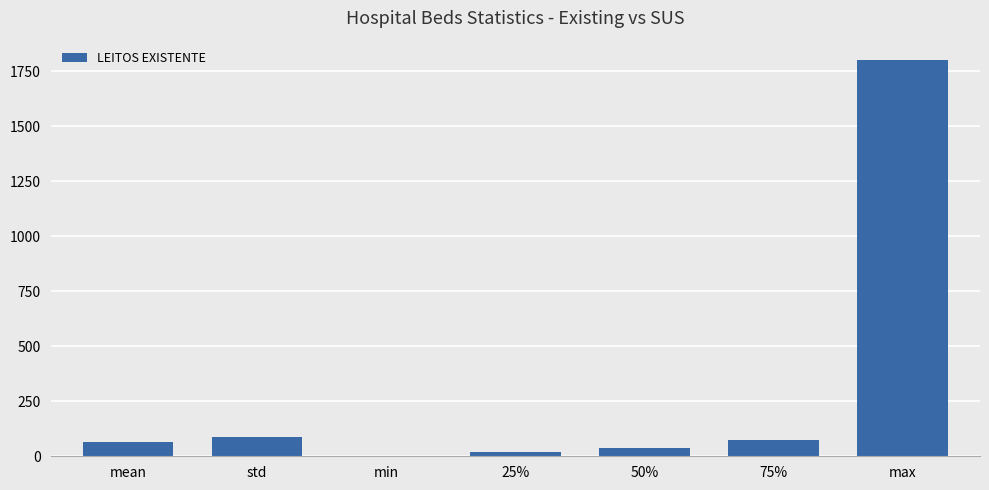

Which category has the highest value across all series?

max